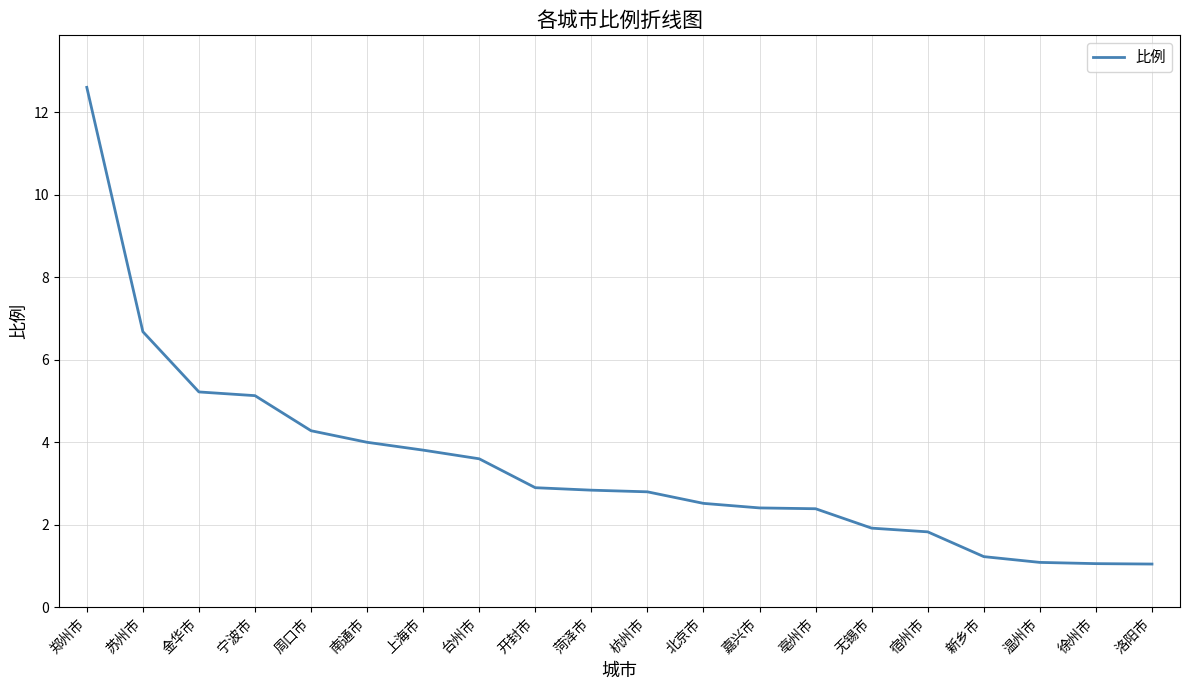

Is it true that the value at 徐州市 is 0.3?

False